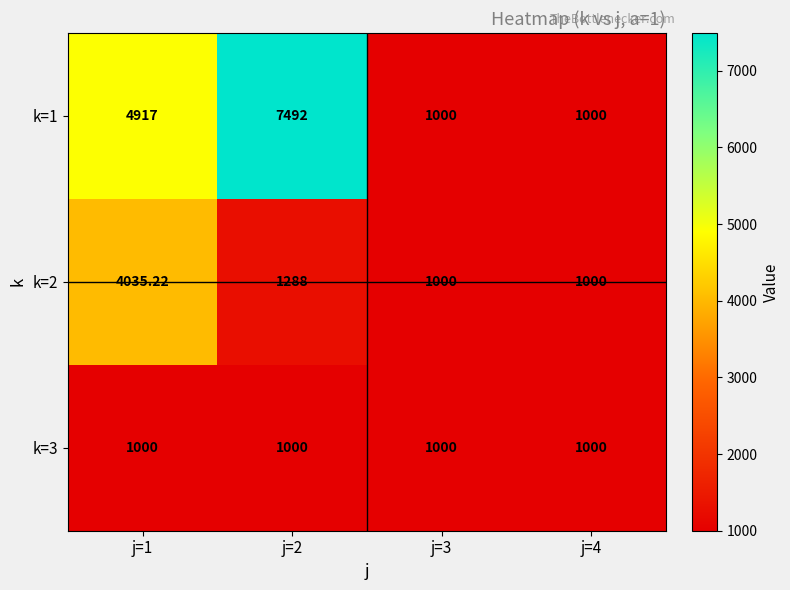

Which label corresponds to the smallest value in the chart?

j=3